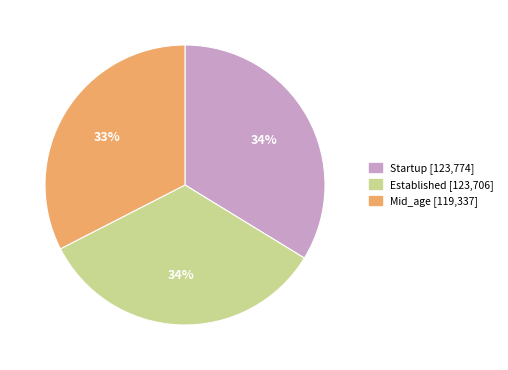

True or false: Mid_age accounts for 18% of the total.

False